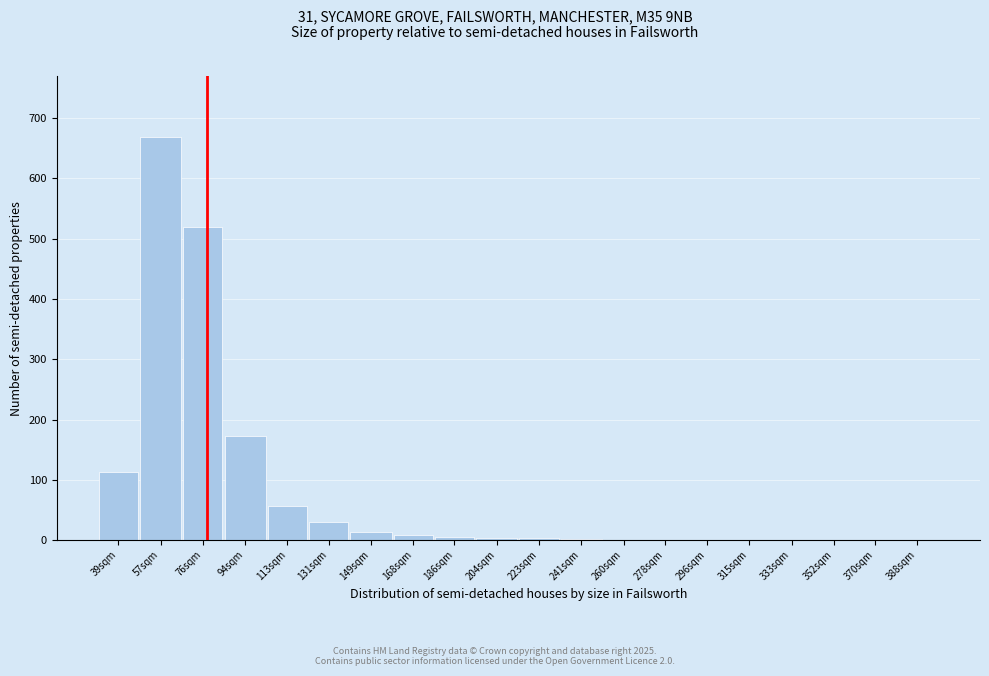

What is the maximum value shown in the chart?

669